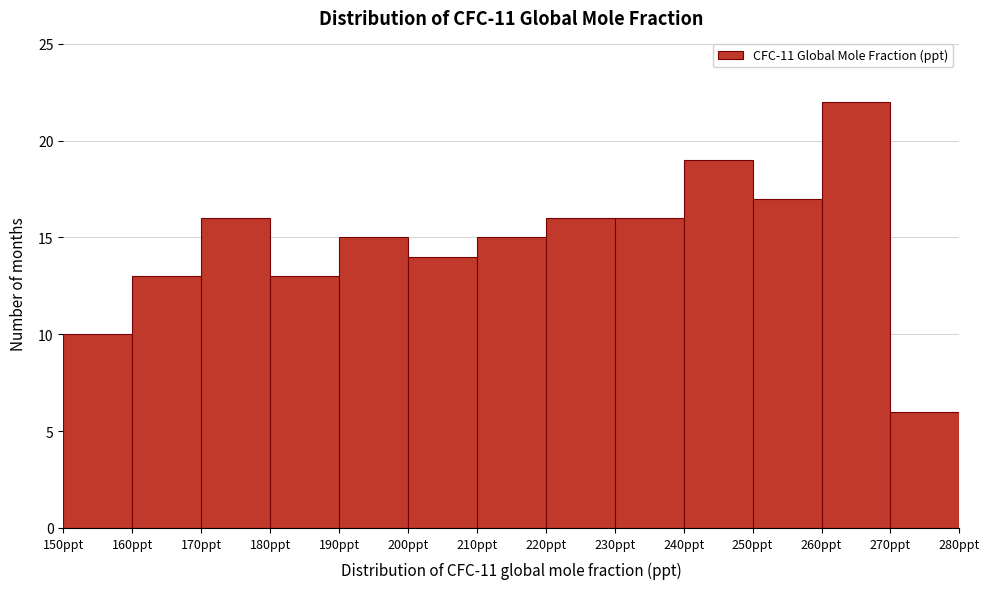

Reading left to right, list every bar in this chart as the range it spans on the x-axis followed by its height. The values are not printed on the chart, so give them approximately, as read against the axis.

150 to 160: 10
160 to 170: 13
170 to 180: 16
180 to 190: 13
190 to 200: 15
200 to 210: 14
210 to 220: 15
220 to 230: 16
230 to 240: 16
240 to 250: 19
250 to 260: 17
260 to 270: 22
270 to 280: 6